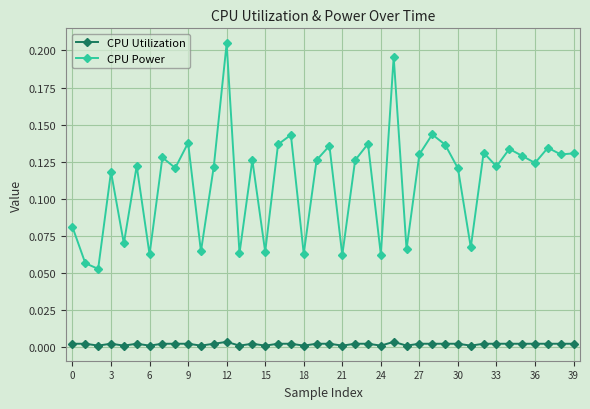

What is the sum of all CPU Power values?

4.5